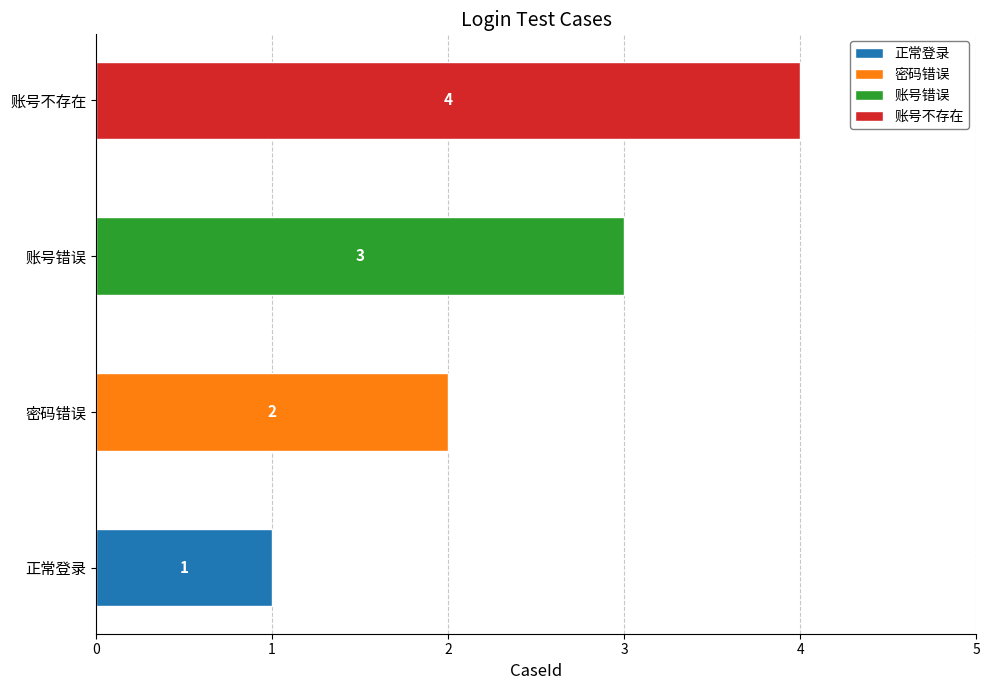

How many categories are shown in the chart?

4